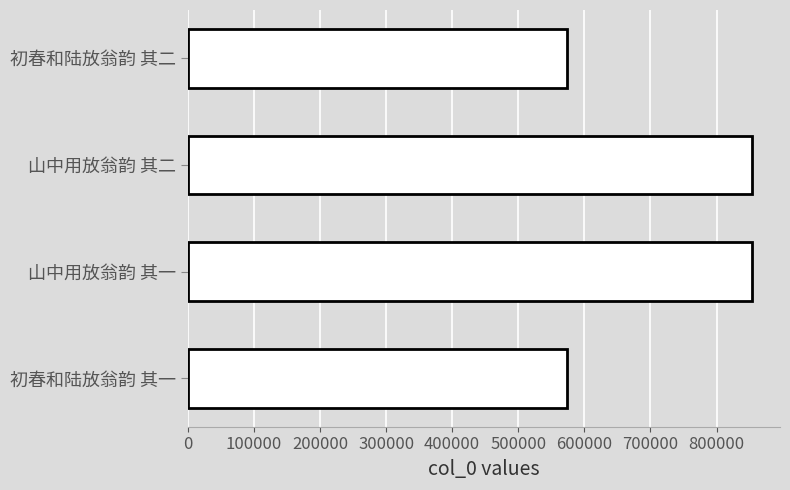

What is the approximate value at 初春和陆放翁韵 其二?

573451